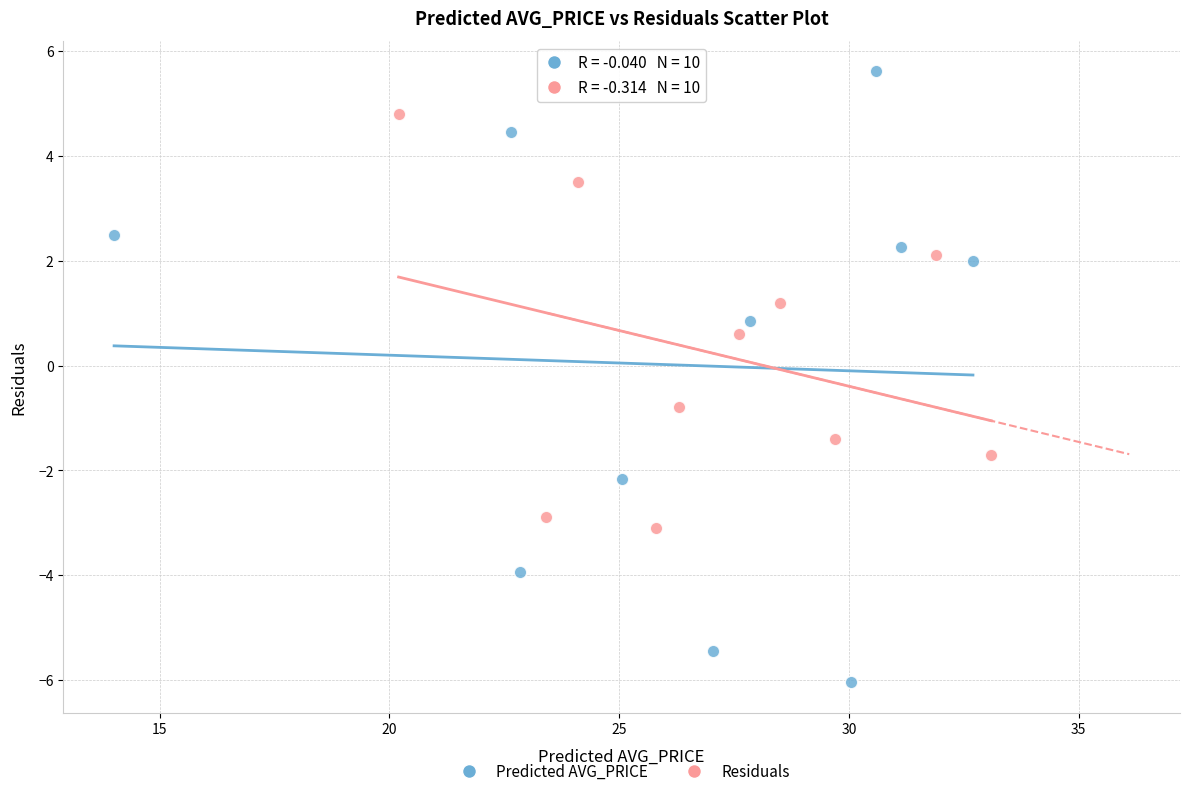

Which series has the widest spread of Y values?

Predicted AVG_PRICE